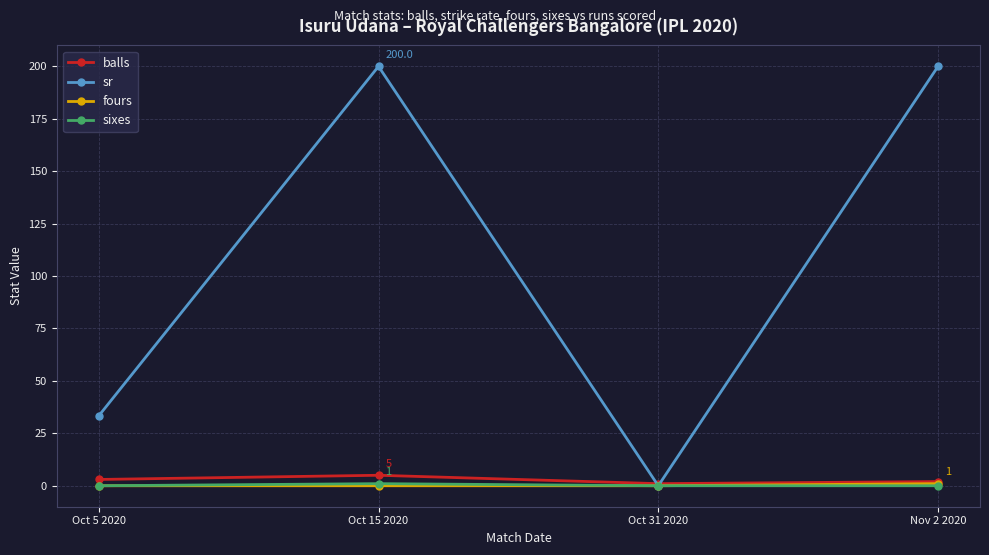

Where do sr and balls first cross each other?

Oct 15 2020 and Oct 31 2020